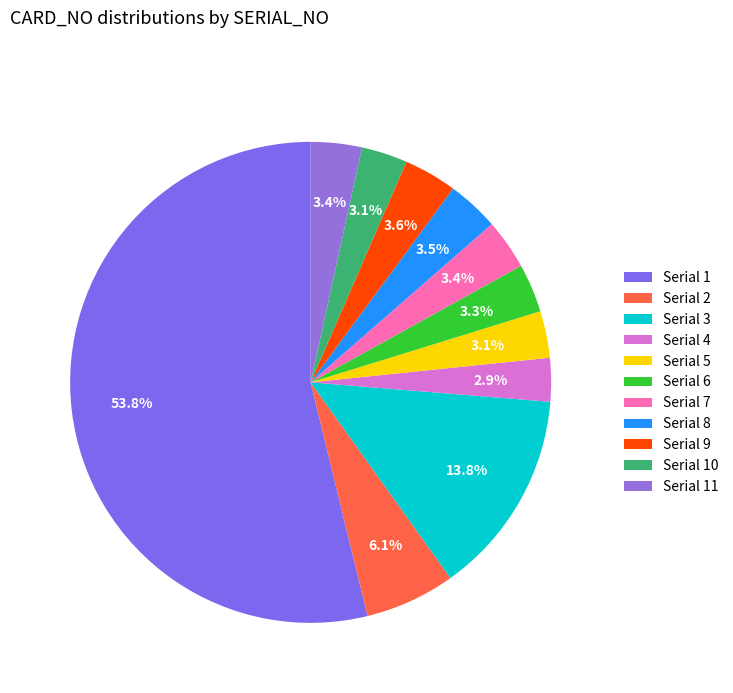

To the nearest percent, what is the average slice percentage?

9%